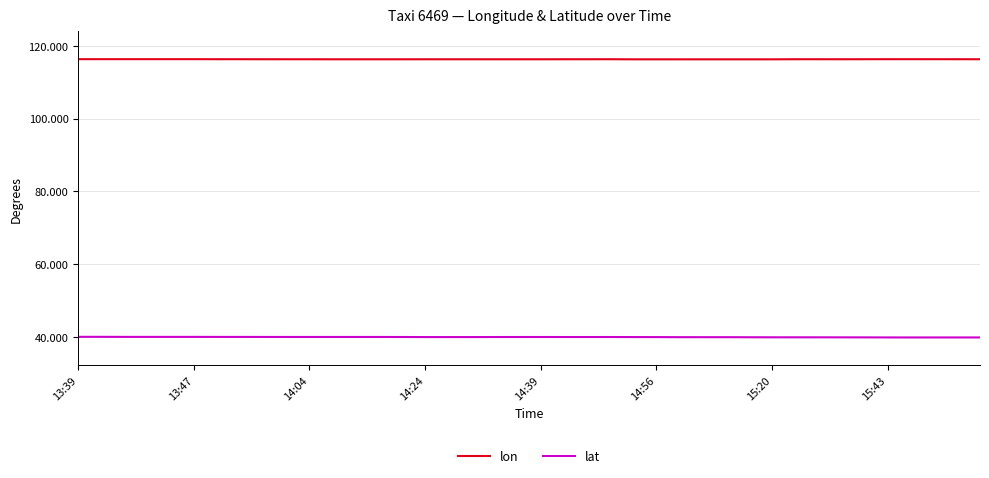

True or false: lon and lat cross at least once.

False